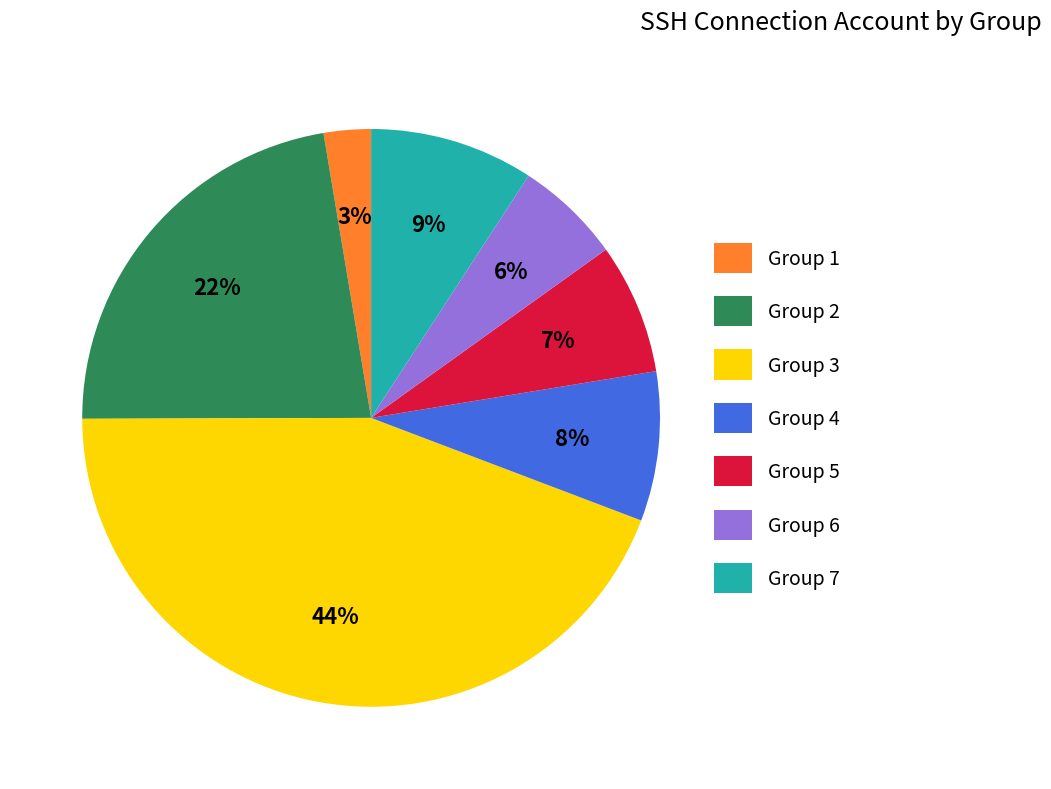

How many slices are in this pie chart?

7